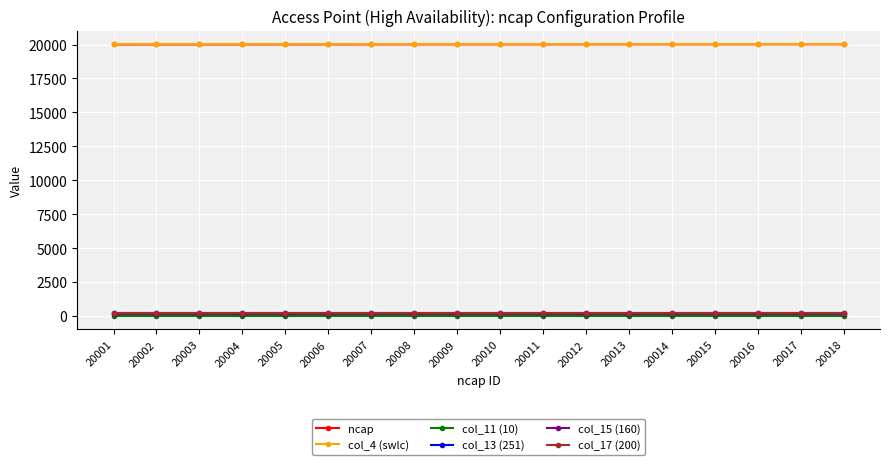

Does the chart have visible grid lines?

Yes